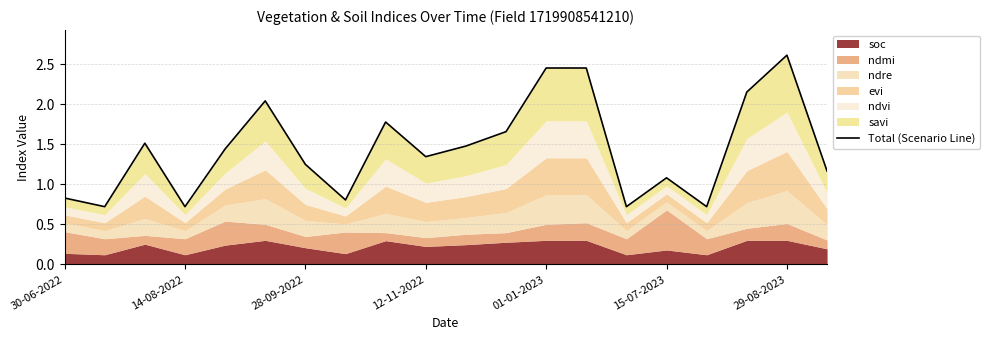

Reading left to right, list all the values displayed in this chart.

0.8	0.7	1.5	0.7	1.4	2.0	1.2	0.8	1.8	1.3	1.5	1.7	2.5	2.5	0.7	1.1	0.7	2.1	2.6	1.2